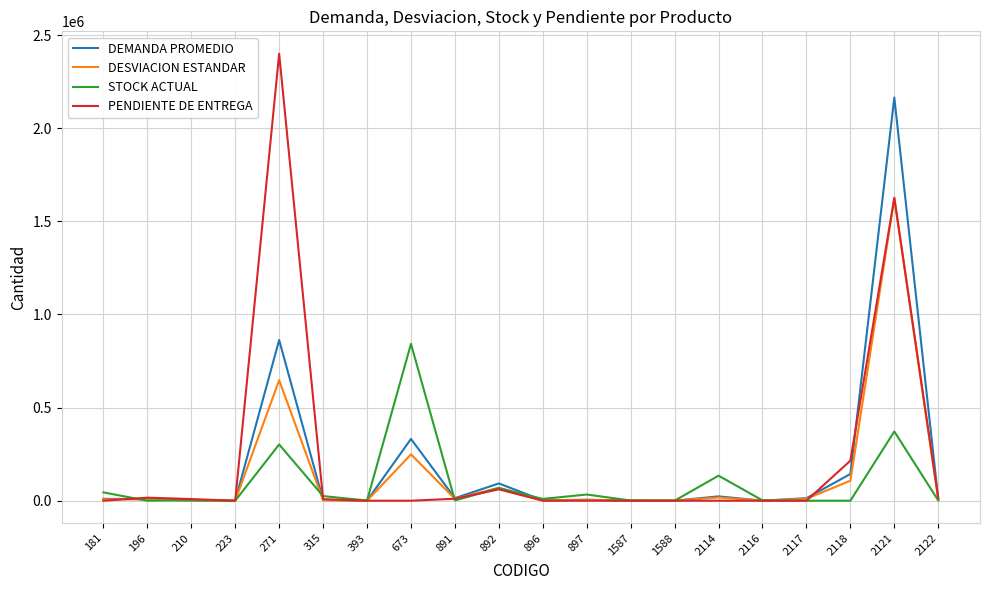

Rank the series by their maximum value, from highest to lowest.

PENDIENTE DE ENTREGA, DEMANDA PROMEDIO, DESVIACION ESTANDAR, STOCK ACTUAL